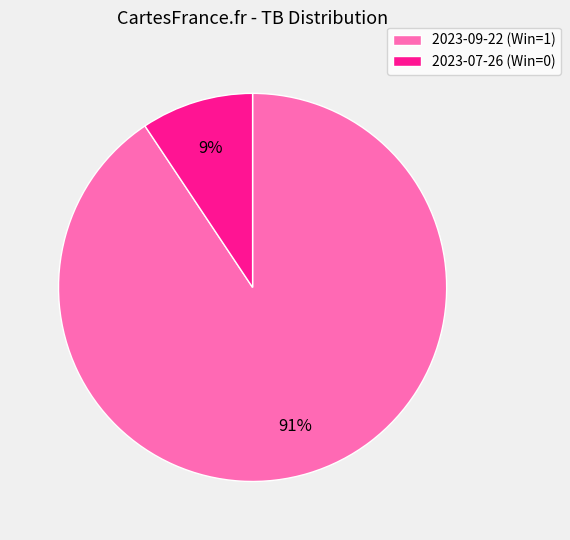

Rank the categories by value from highest to lowest.

2023-09-22 (Win=1), 2023-07-26 (Win=0)